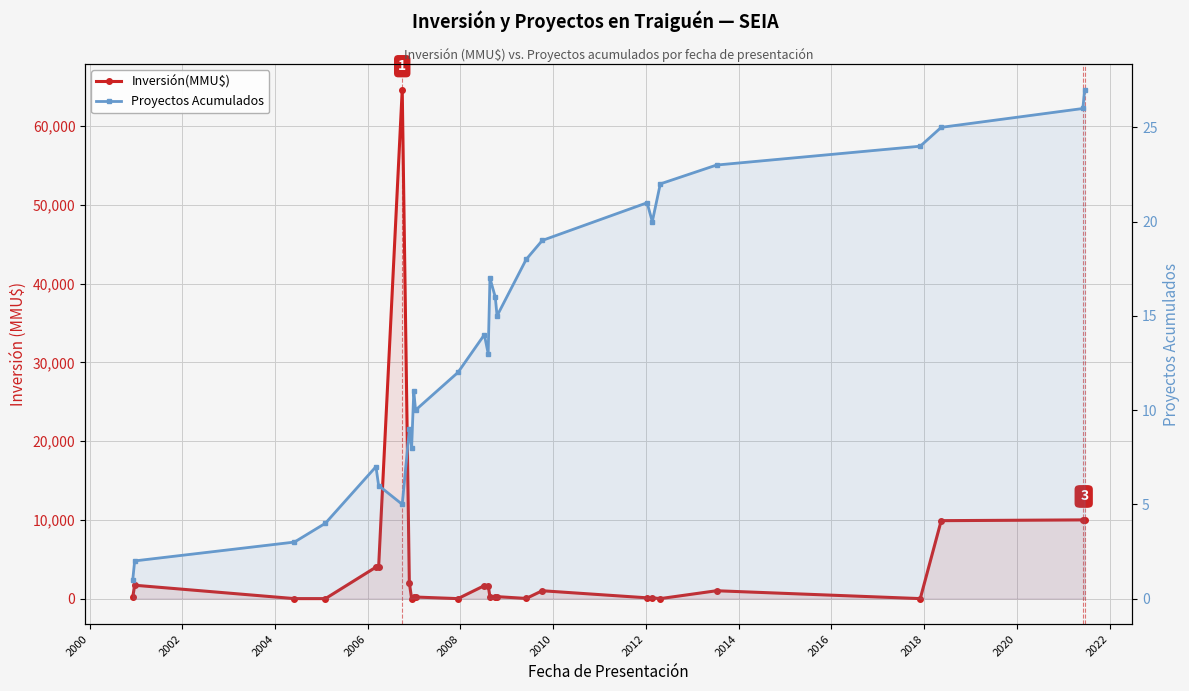

Count the number of categories in the chart.

27